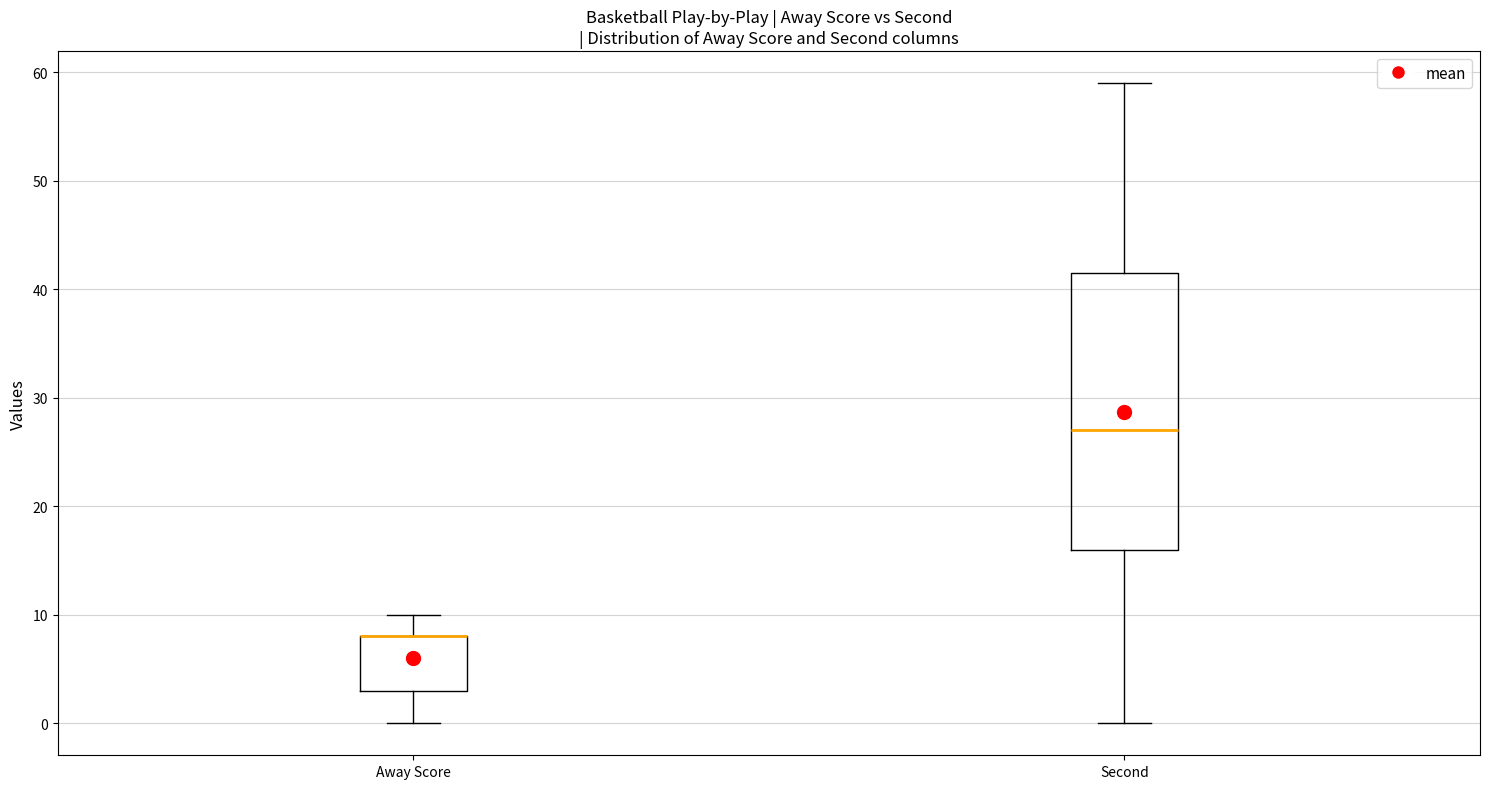

Comparing the boxes themselves (not the whiskers), which one is the tallest?

Second